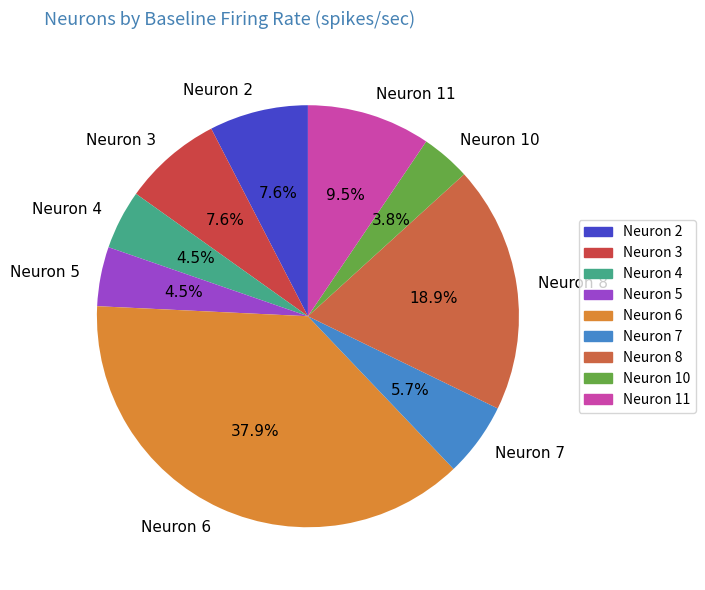

What percentage do Neuron 3 and Neuron 4 together represent?

12.1%